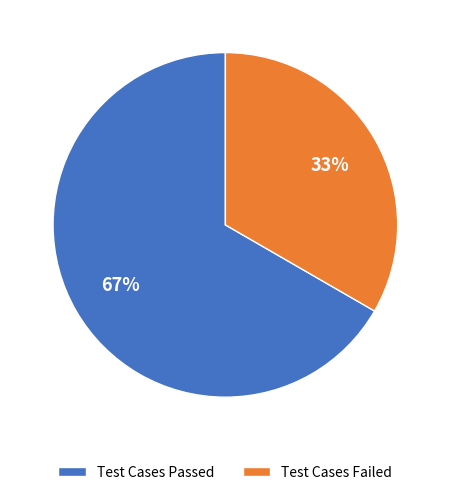

What percentage is the Test Cases Passed slice, to the nearest percent?

67%